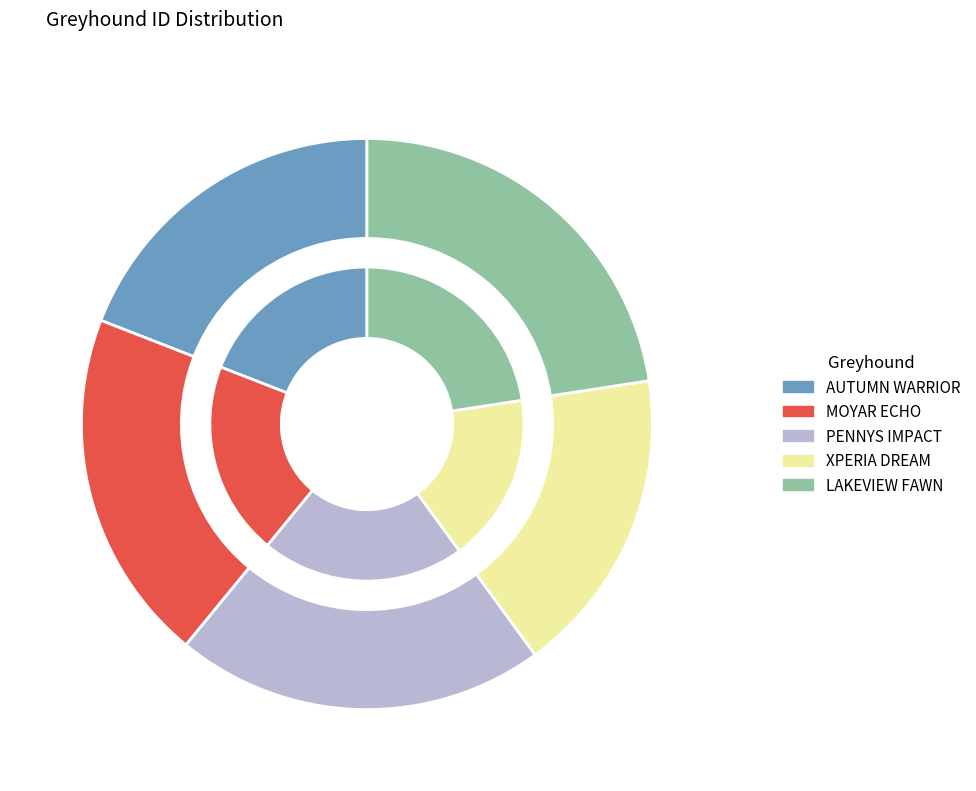

To the nearest percent, what portion does MOYAR ECHO represent?

20%